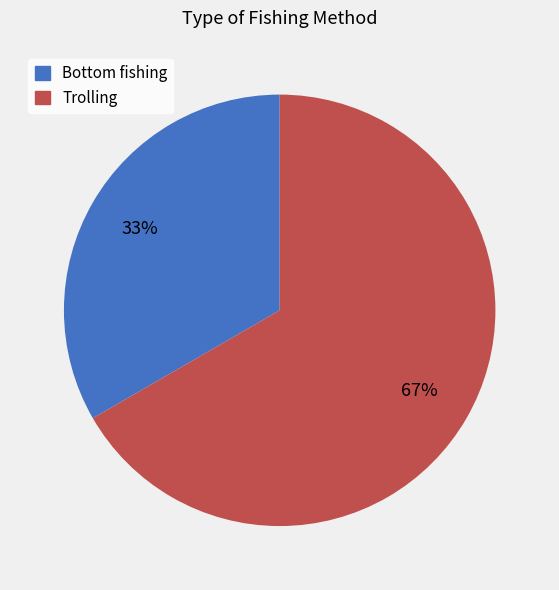

To the nearest percent, what percentage of the pie is Trolling?

67%